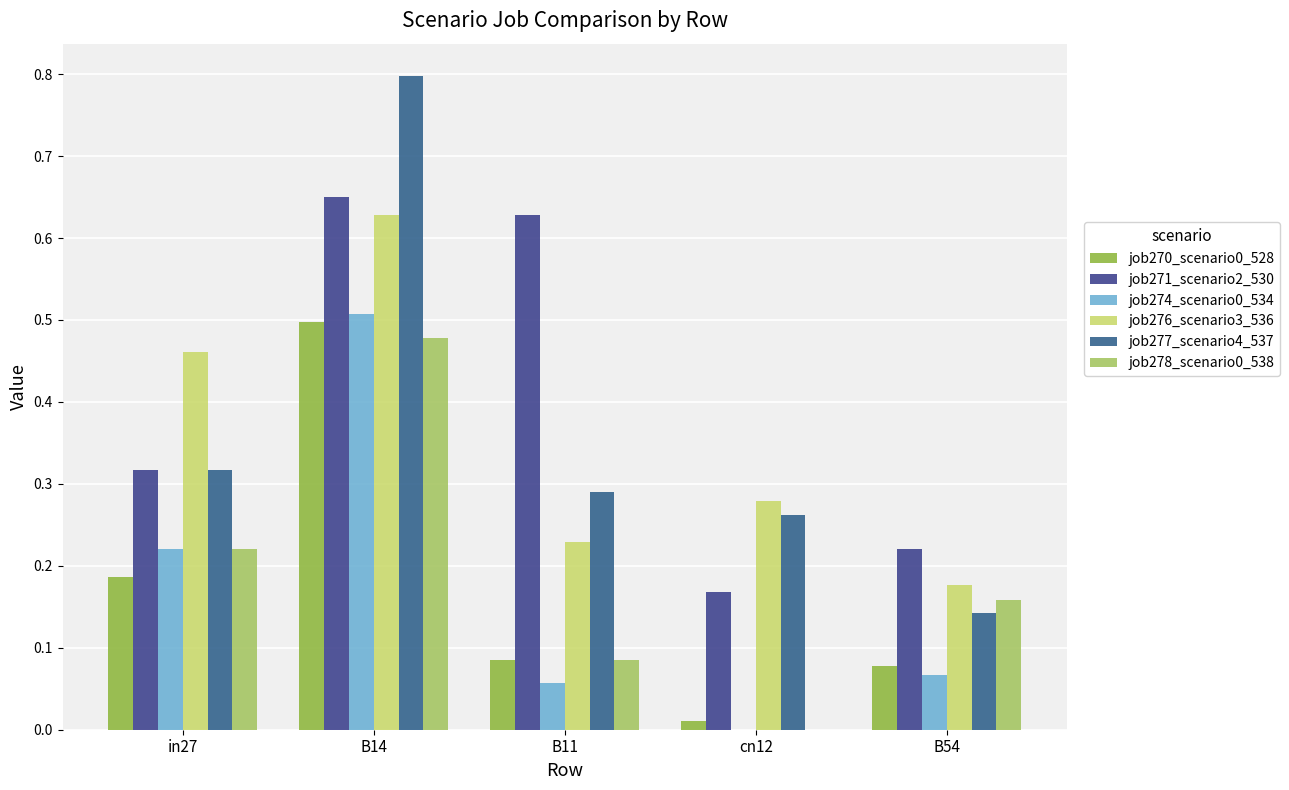

How many groups of bars are there?

5